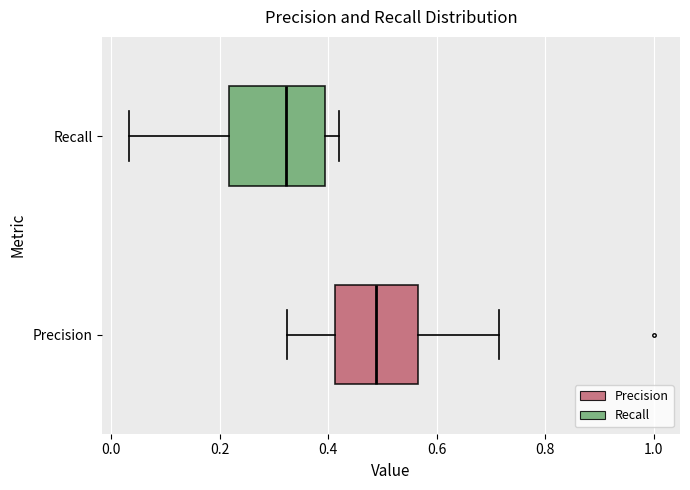

Which box has the furthest to the right median line?

Precision